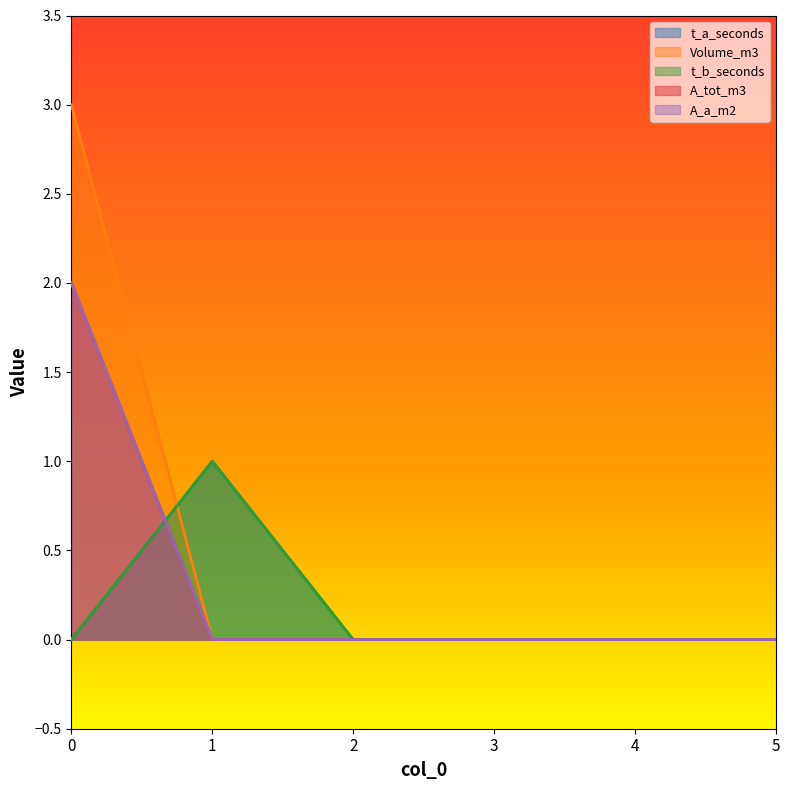

How many data points in A_a_m2 are above 0?

1